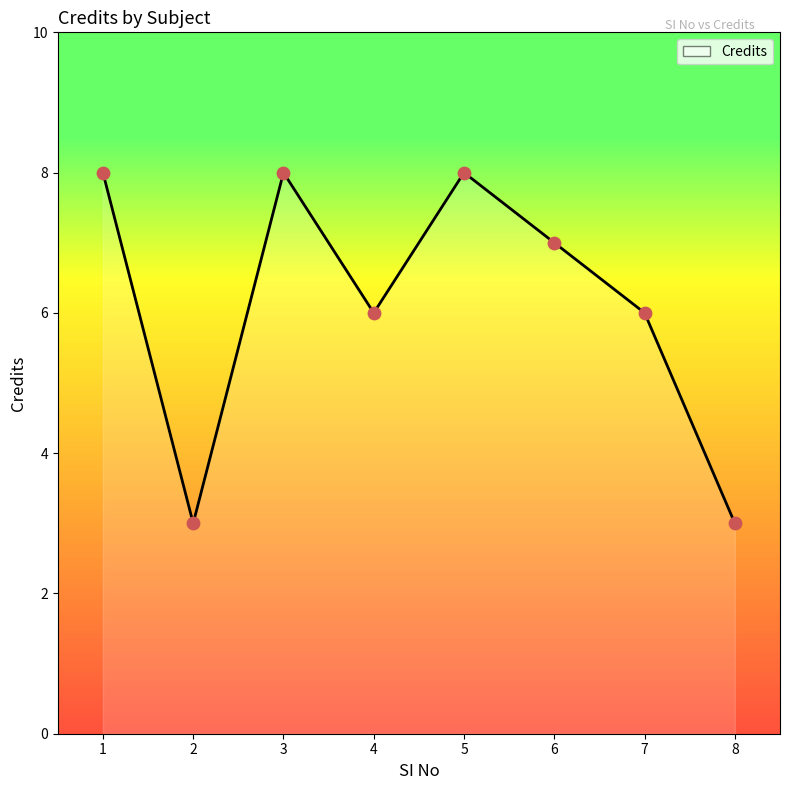

What is the change in value from 1 to 8?

-5